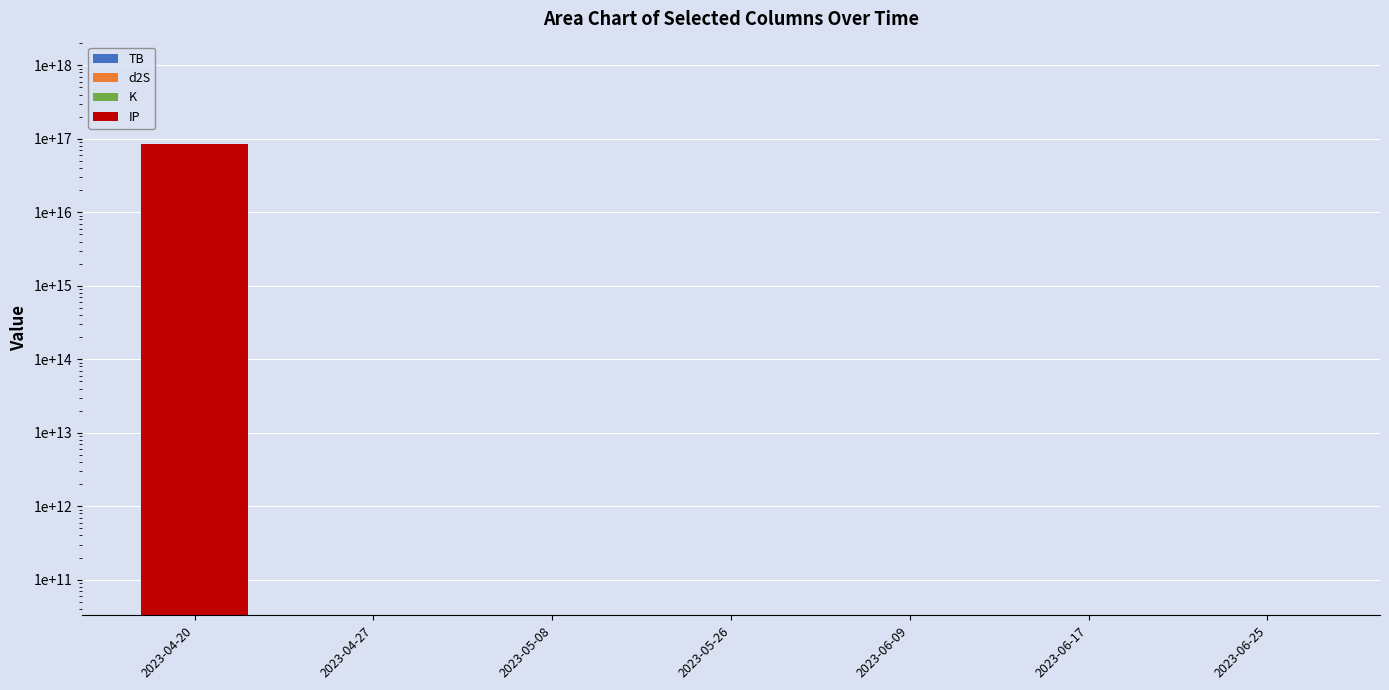

The IP series shows 15.2 at 2023-04-27. True or false?

False